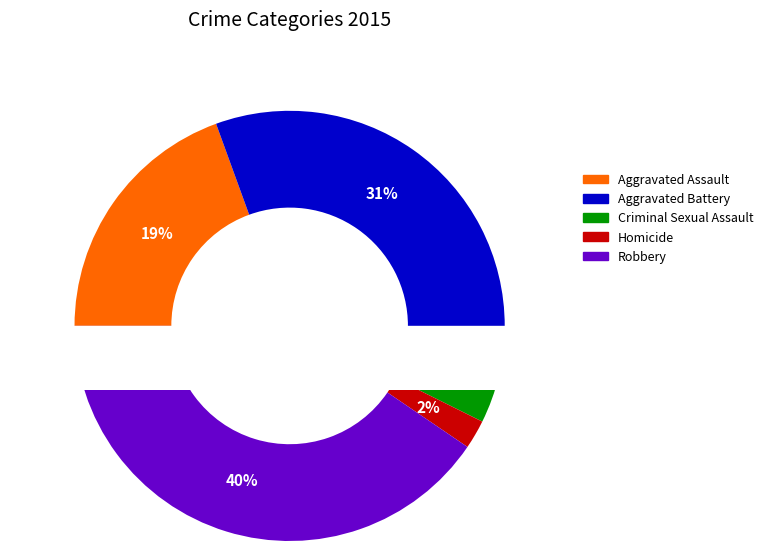

Does Aggravated Battery represent more than half of the total?

No